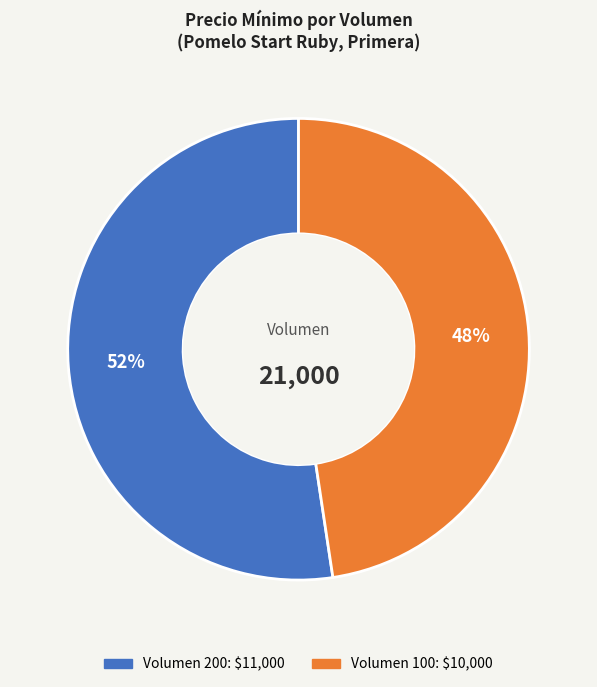

To the nearest percent, what is the average slice percentage?

50%